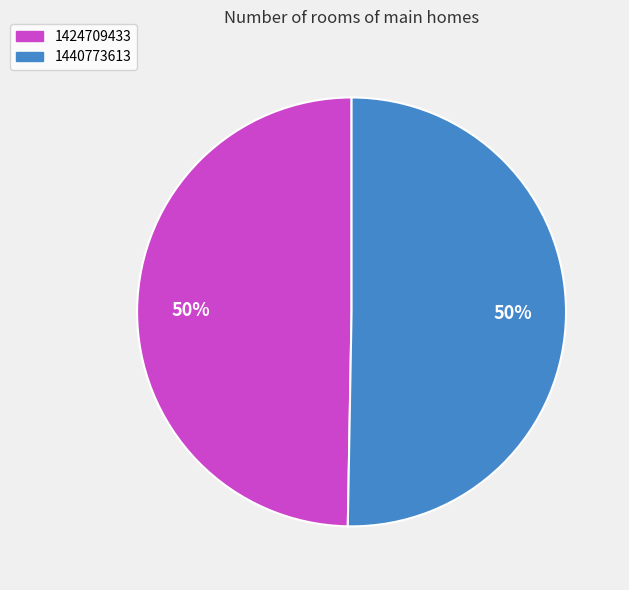

Do 1424709433 and 1440773613 together represent more than half of the pie?

Yes